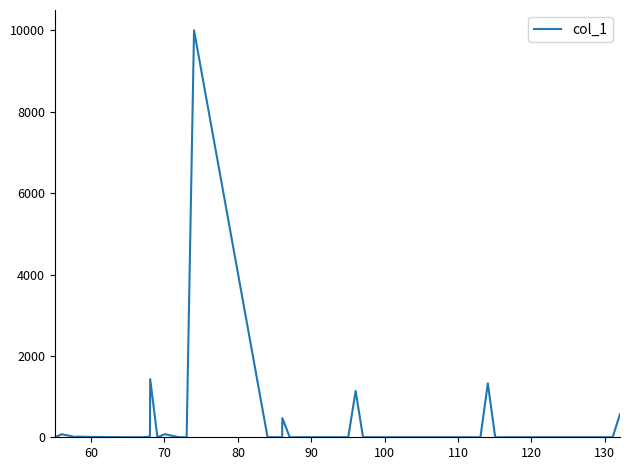

What is the difference between the maximum and minimum values?

10000.0